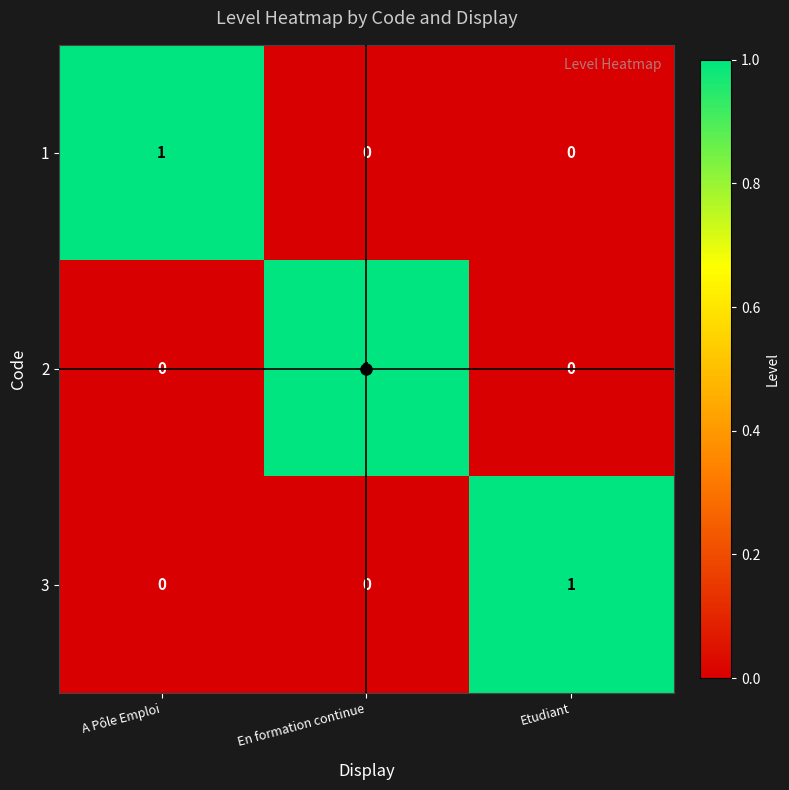

Is it true that 2 equals 0 at En formation continue?

False